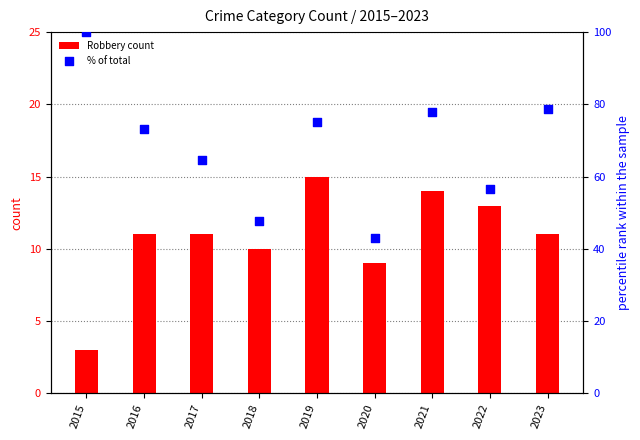

What is the total value across all series at 2021?

91.8